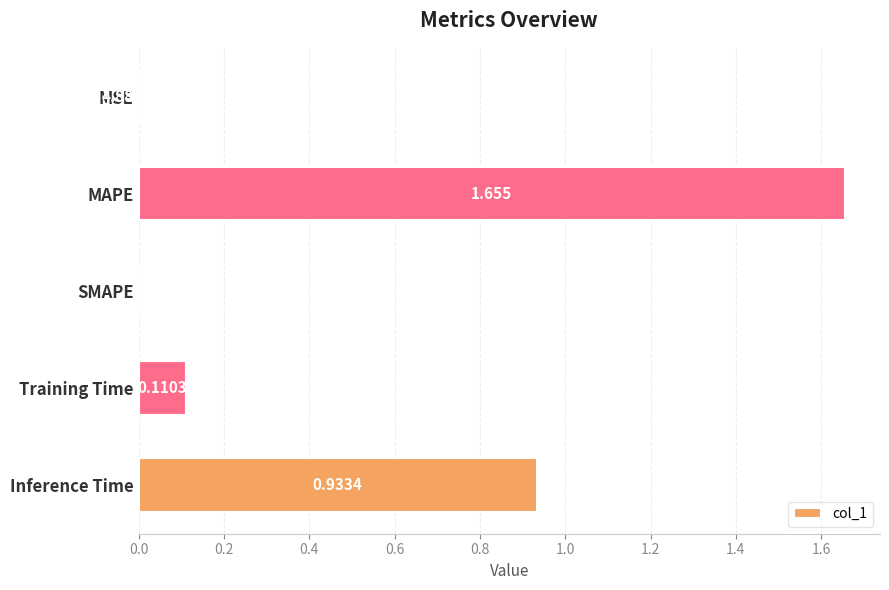

Count the number of data series in this chart.

1